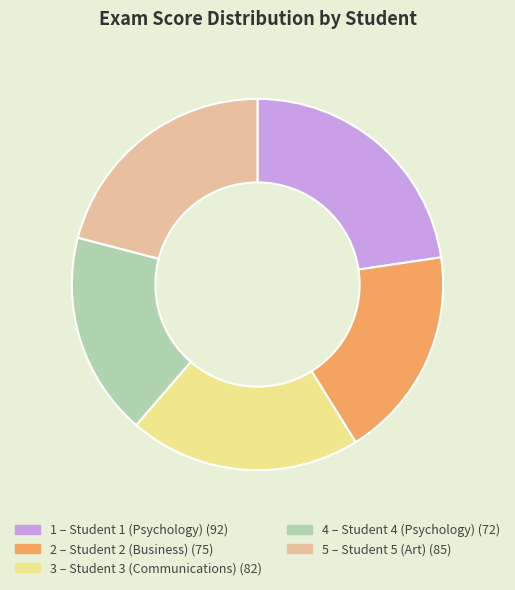

Rank the categories by value from lowest to highest.

4, 2, 3, 5, 1